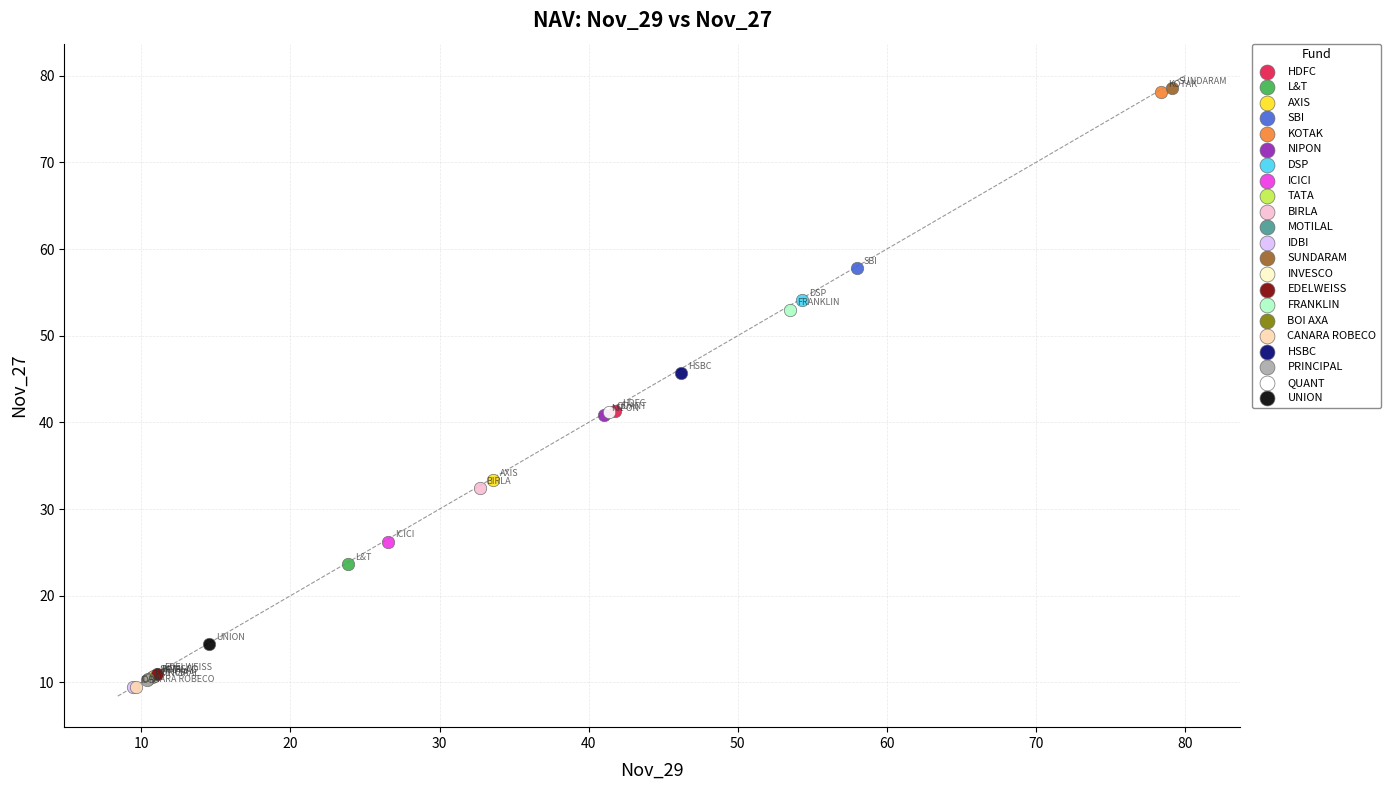

What are all the series names shown in the legend?

HDFC, L&T, AXIS, SBI, KOTAK, NIPON, DSP, ICICI, TATA, BIRLA, MOTILAL, IDBI, SUNDARAM, INVESCO, EDELWEISS, FRANKLIN, BOI AXA, CANARA ROBECO, HSBC, PRINCIPAL, QUANT, UNION